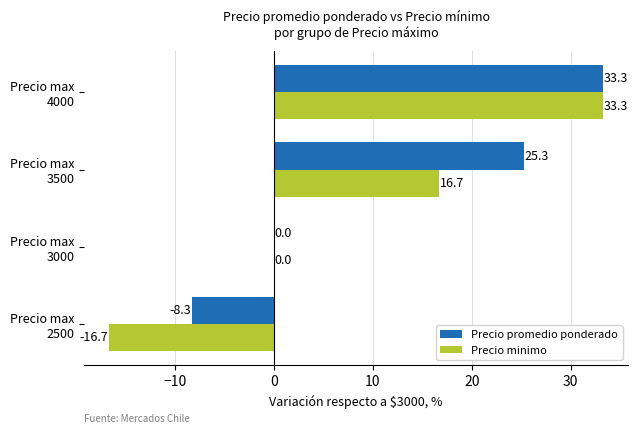

Count the number of data series in this chart.

2